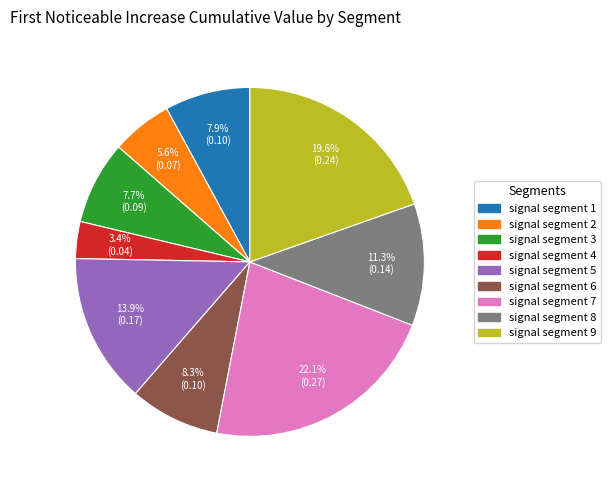

True or false: signal segment 7 accounts for 33% of the total.

False